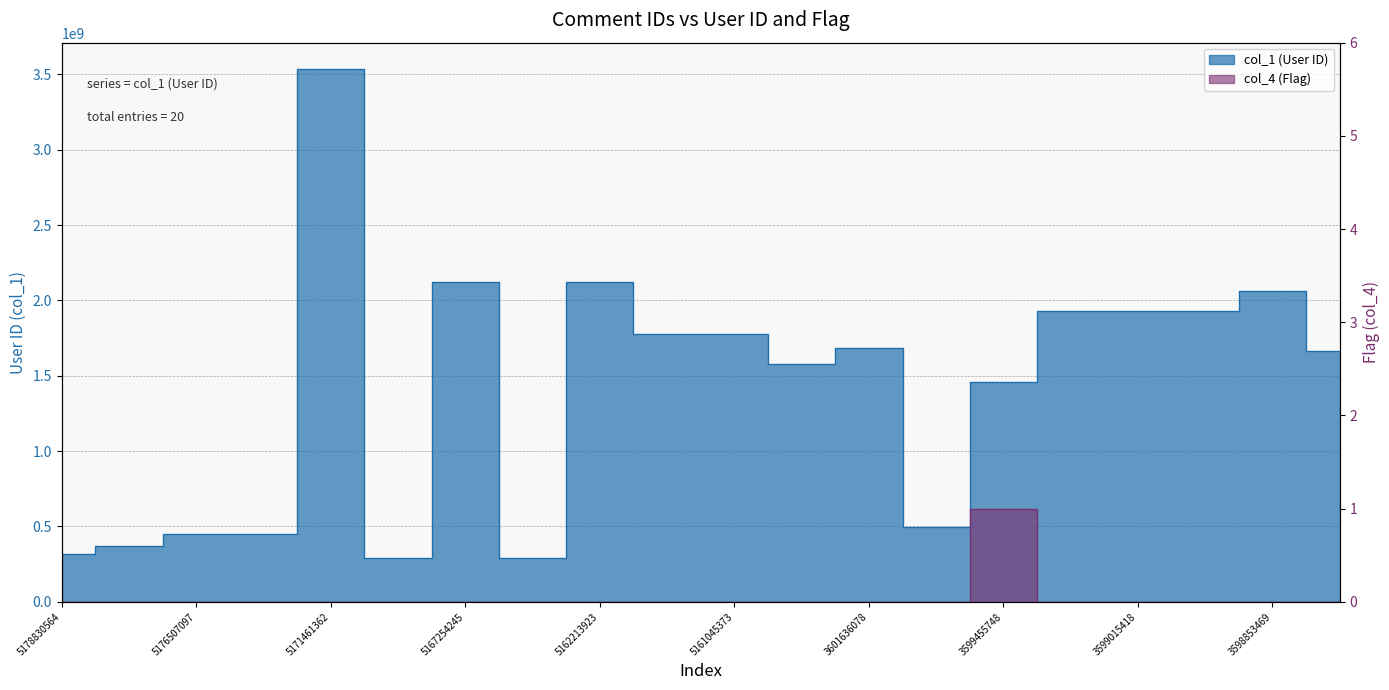

True or false: col_1 (User ID) and col_4 (Flag) intersect in this chart.

False